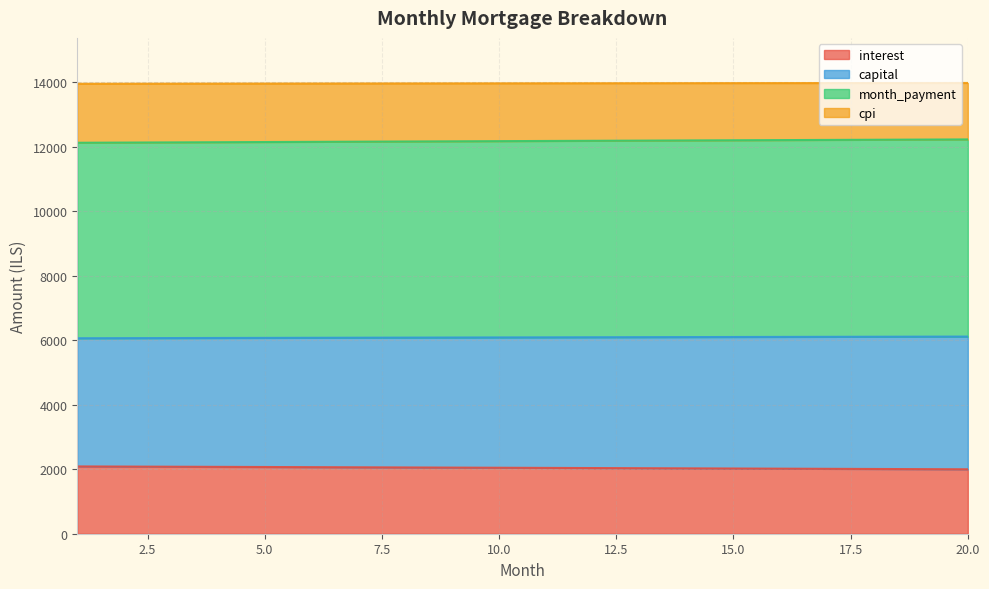

What are all the series names shown in the legend?

interest, capital, month_payment, cpi